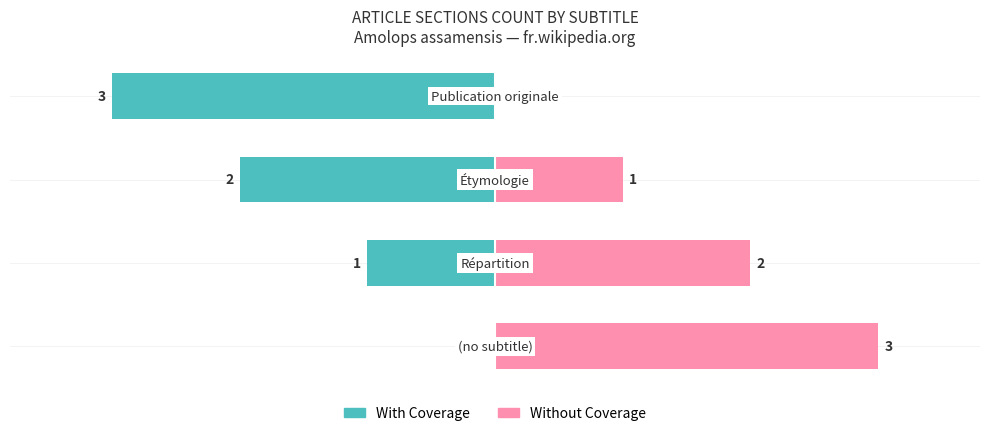

What is the difference between the maximum and second lowest values in the Without Coverage series?

2